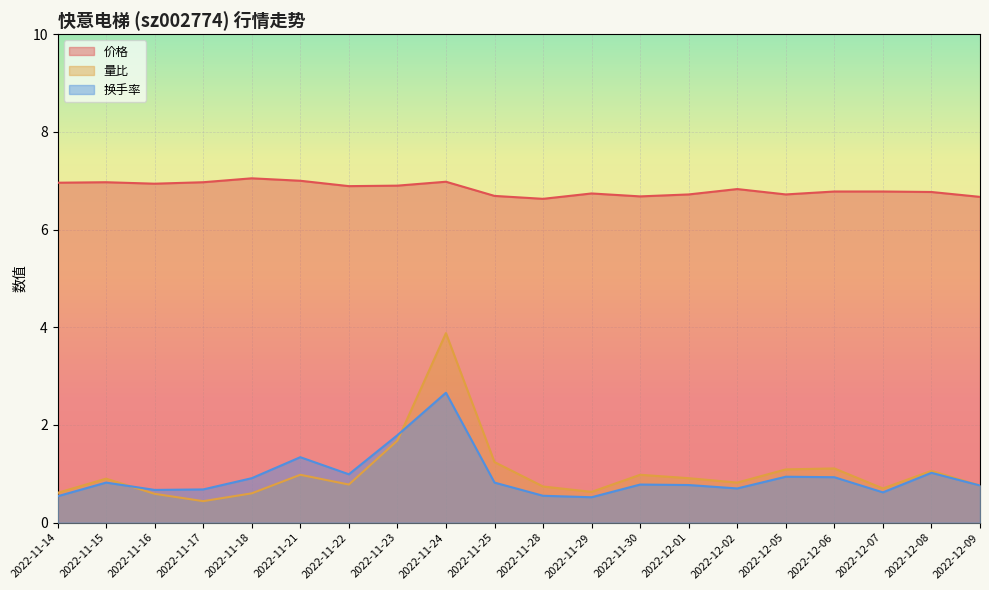

Reading left to right, extract all data points from this chart.

价格: 2022-11-14=7.0	2022-11-15=7.0	2022-11-16=6.9	2022-11-17=7.0	2022-11-18=7.0	2022-11-21=7.0	2022-11-22=6.9	2022-11-23=6.9	2022-11-24=7.0	2022-11-25=6.7	2022-11-28=6.6	2022-11-29=6.7	2022-11-30=6.7	2022-12-01=6.7	2022-12-02=6.8	2022-12-05=6.7	2022-12-06=6.8	2022-12-07=6.8	2022-12-08=6.8	2022-12-09=6.7
量比: 2022-11-14=0.6	2022-11-15=0.9	2022-11-16=0.6	2022-11-17=0.4	2022-11-18=0.6	2022-11-21=1.0	2022-11-22=0.8	2022-11-23=1.7	2022-11-24=3.9	2022-11-25=1.2	2022-11-28=0.7	2022-11-29=0.6	2022-11-30=1.0	2022-12-01=0.9	2022-12-02=0.8	2022-12-05=1.1	2022-12-06=1.1	2022-12-07=0.7	2022-12-08=1.1	2022-12-09=0.8
换手率: 2022-11-14=0.5	2022-11-15=0.8	2022-11-16=0.7	2022-11-17=0.7	2022-11-18=0.9	2022-11-21=1.3	2022-11-22=1.0	2022-11-23=1.8	2022-11-24=2.7	2022-11-25=0.8	2022-11-28=0.6	2022-11-29=0.5	2022-11-30=0.8	2022-12-01=0.8	2022-12-02=0.7	2022-12-05=0.9	2022-12-06=0.9	2022-12-07=0.6	2022-12-08=1.0	2022-12-09=0.8